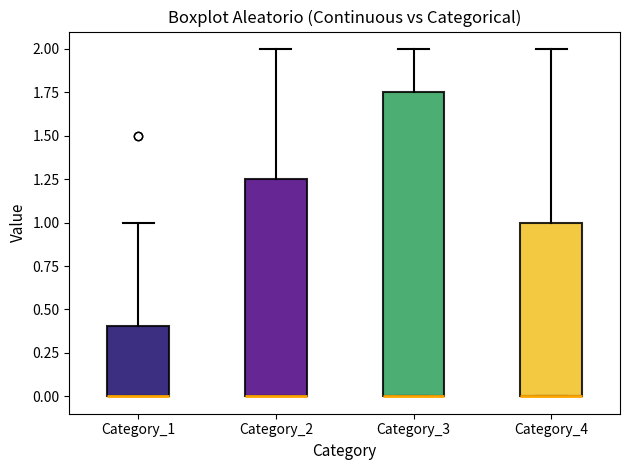

Which box is the tallest, from its lower edge to its upper edge?

Category_3